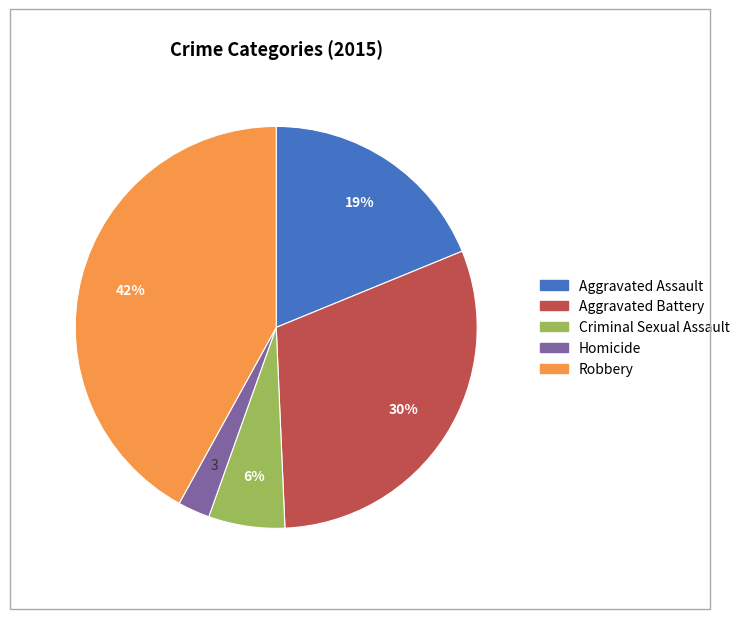

To the nearest percent, what portion does Aggravated Battery represent?

30%